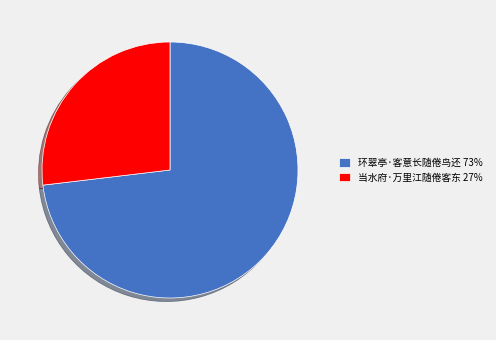

Is the sum of 环翠亭·客意长随倦鸟还 and 当水府·万里江随倦客东 greater than half?

Yes